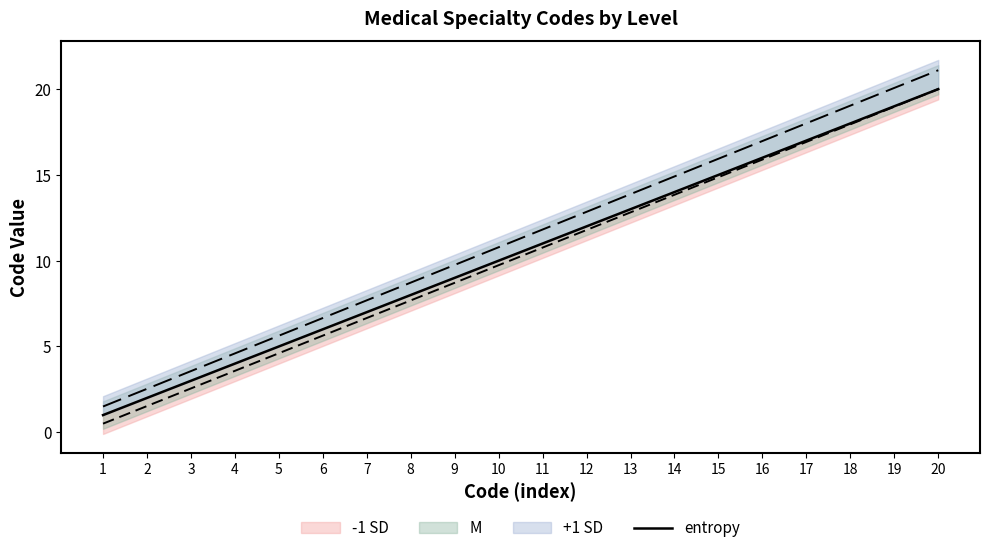

Which category has the lowest value across all series?

1